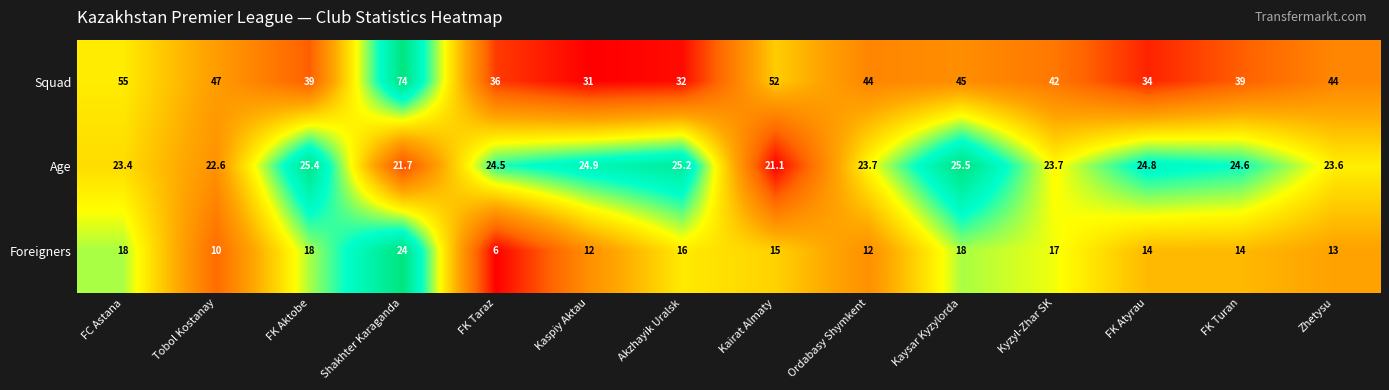

How many values in the Squad series are below 44?

7